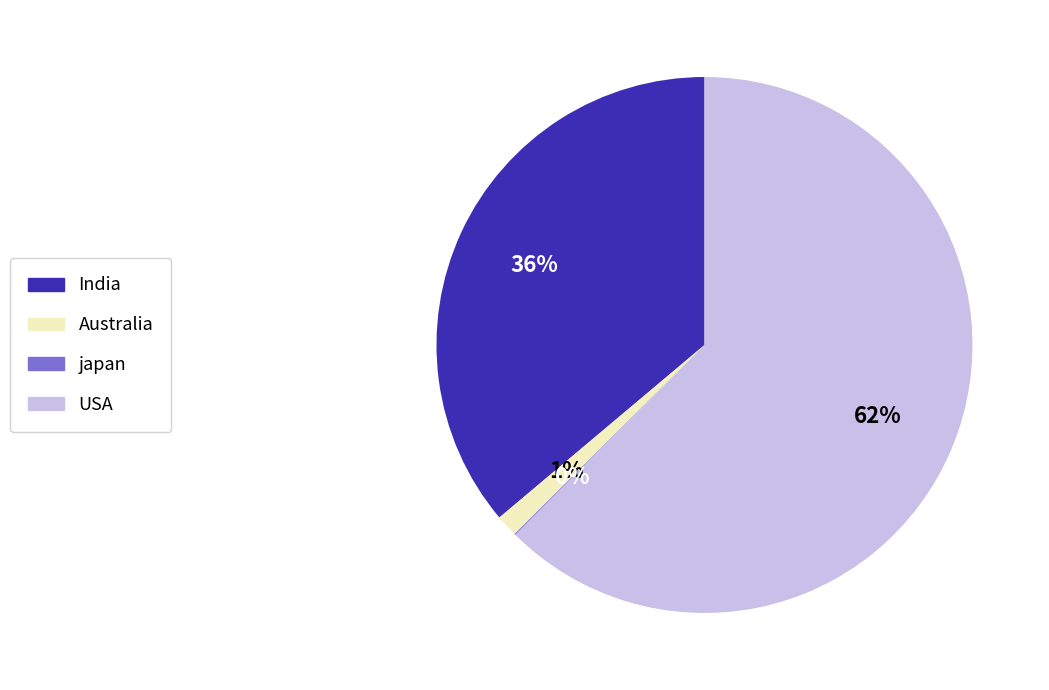

Is there a majority slice in this chart?

Yes